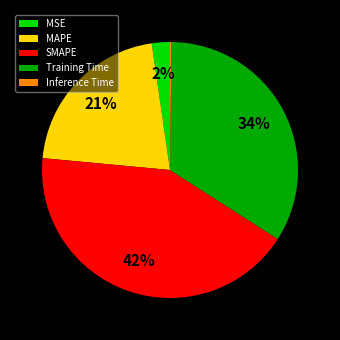

To the nearest percent, what is the difference between the largest and smallest slice percentages?

42%